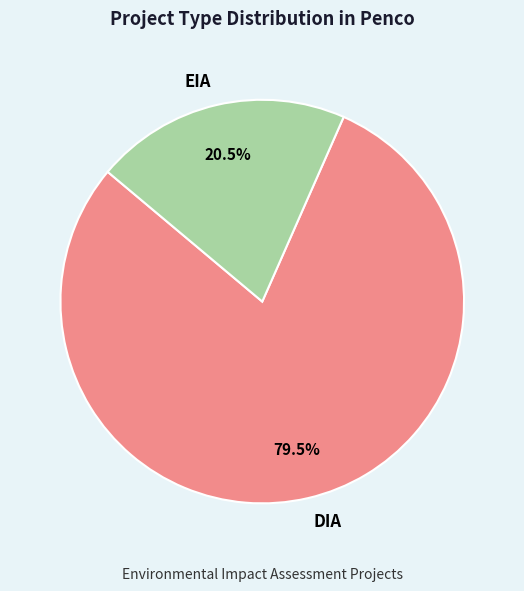

Which slice is the smallest?

EIA